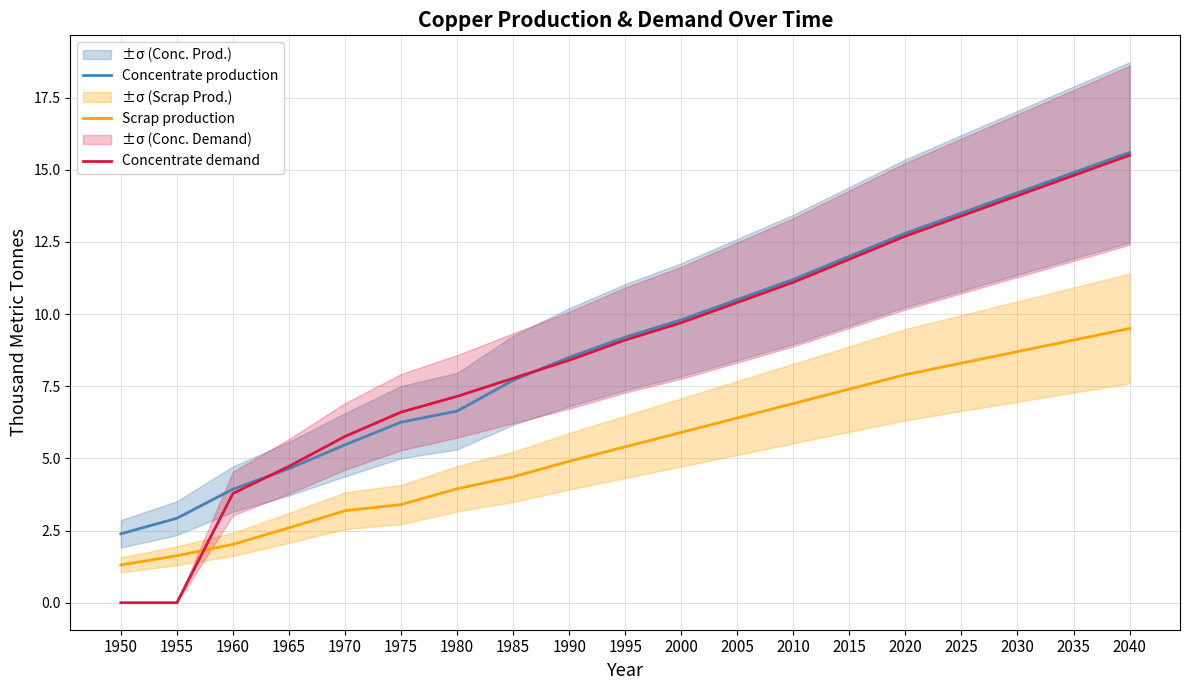

At how many categories does at least one series exceed 15?

1